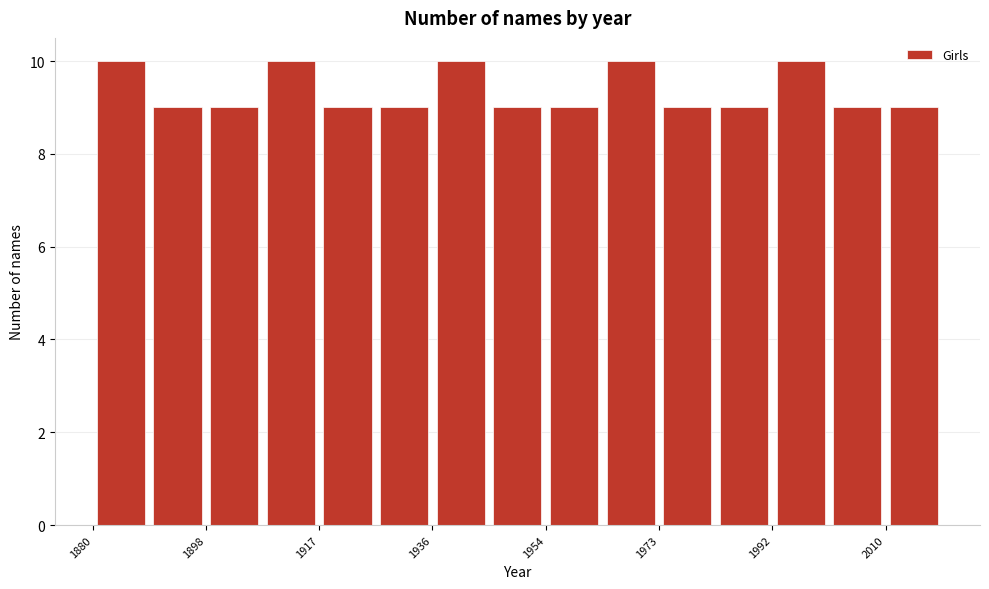

Reading left to right, transcribe this chart: for each bar, give the range it covers on the x-axis and its height. Neither the bar edges nor the heights are printed on the chart, so give them approximately, as read against the axes.

1880 to 1890: 10
1890 to 1898: 9
1898 to 1908: 9
1908 to 1918: 10
1918 to 1926: 9
1926 to 1936: 9
1936 to 1946: 10
1946 to 1954: 9
1954 to 1964: 9
1964 to 1974: 10
1974 to 1982: 9
1982 to 1992: 9
1992 to 2002: 10
2002 to 2010: 9
2010 to 2020: 9